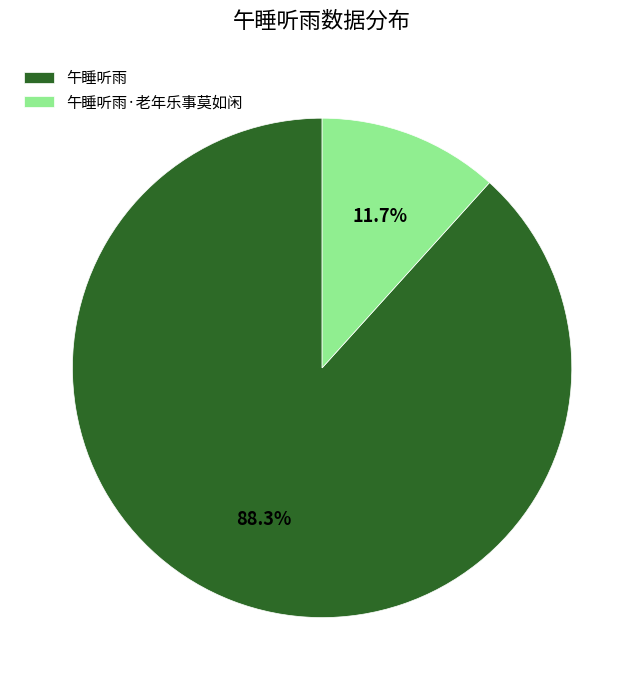

Count the number of slices in the pie.

2